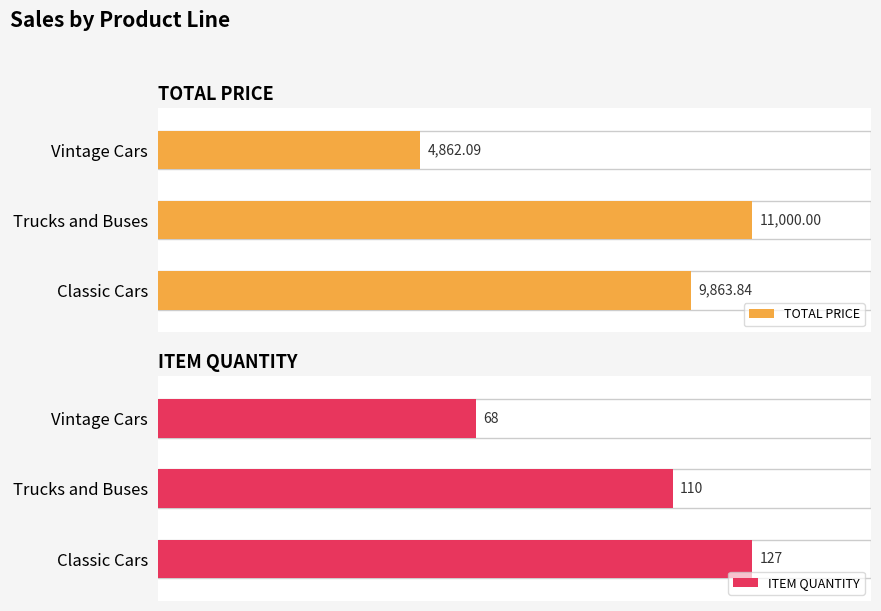

Is it true that TOTAL PRICE equals 2335.4 at Classic Cars?

False